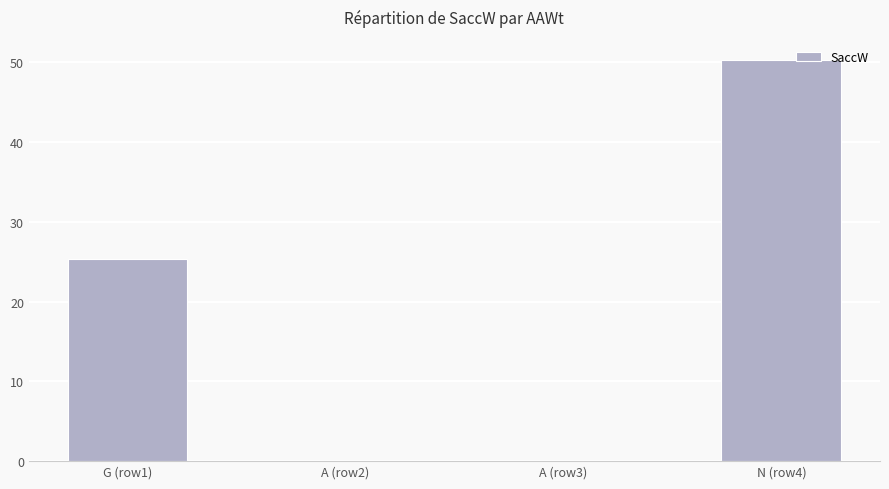

Reading left to right, what are all the values shown in this chart?

G (row1)=25.3	A (row2)=0.0	A (row3)=0.0	N (row4)=50.3